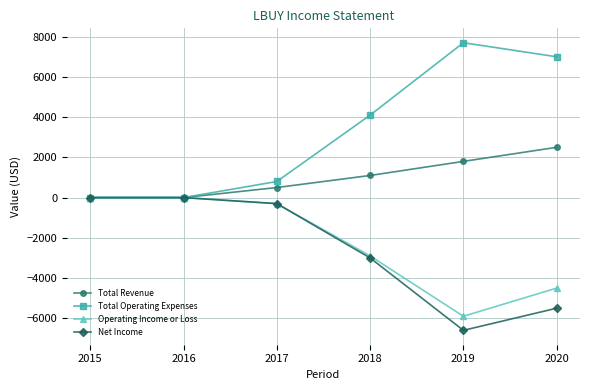

Is this an area chart (filled region under the line)?

No